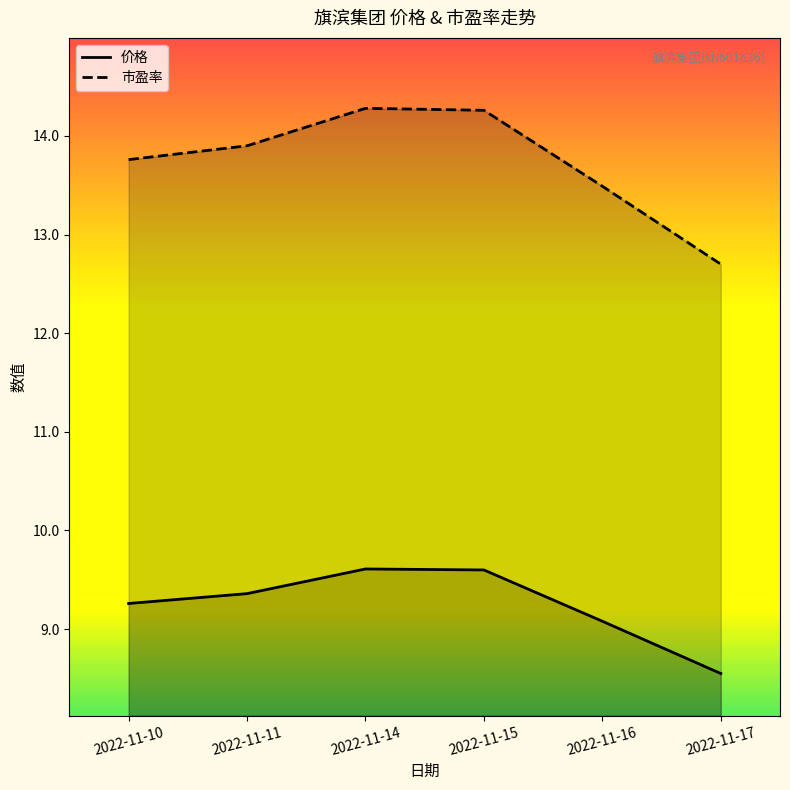

Reading right to left, what are all the values shown in this chart?

价格: 8.6	9.1	9.6	9.6	9.4	9.3
市盈率: 12.7	13.5	14.3	14.3	13.9	13.8